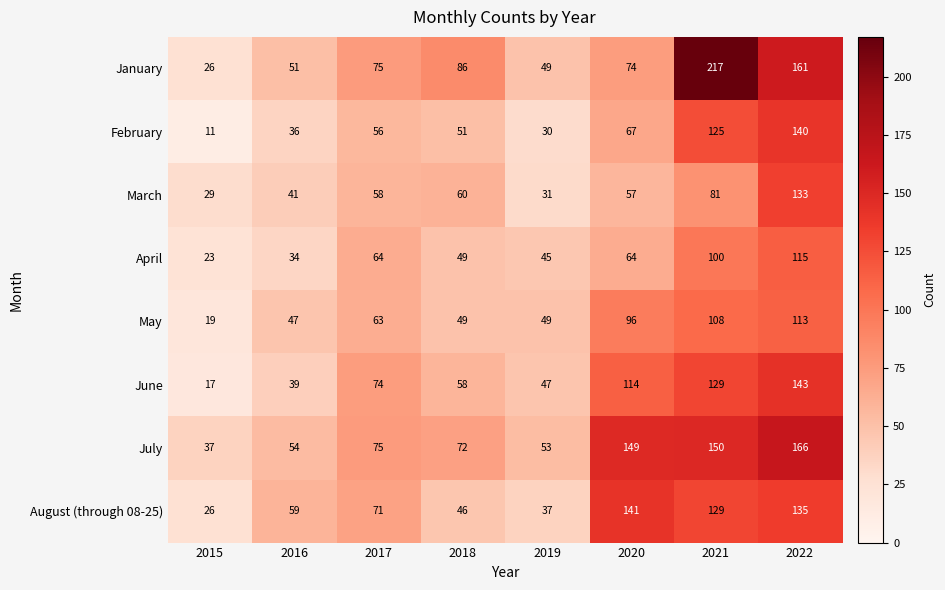

What is the difference between the highest and lowest values at 2021?

136